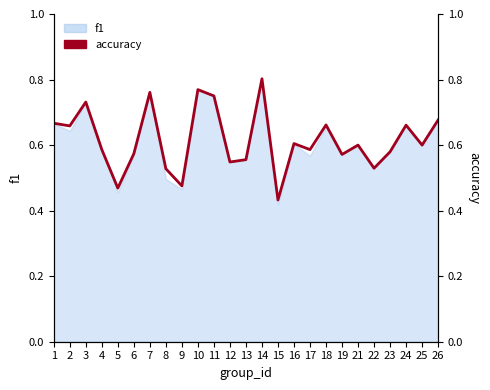

What is the value of the 13th point from the left?

0.6